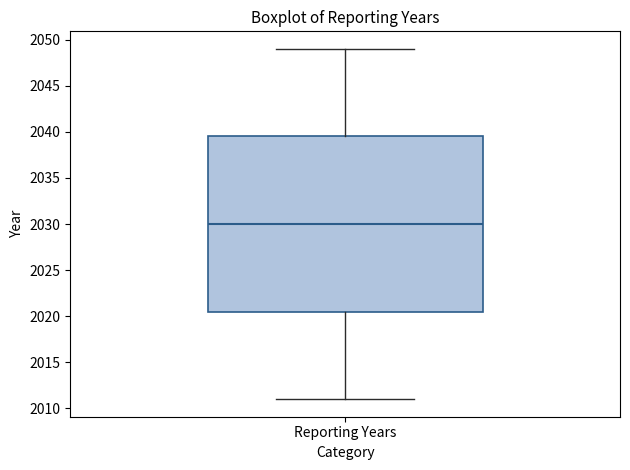

Read this box plot against the y-axis: the position of the median line, the range covered by the box, and the ends of both whiskers. The values are not printed on the chart, so give them approximately, as read against the axis.

median 2030.0, box 2020.5 to 2039.5, whiskers 2011.0 to 2049.0